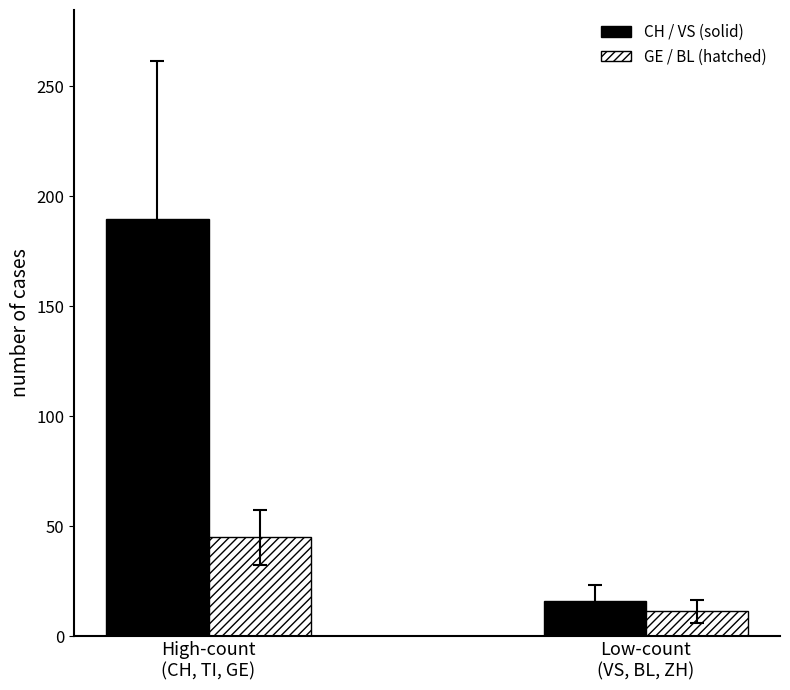

What is the minimum value shown in the chart?

11.4